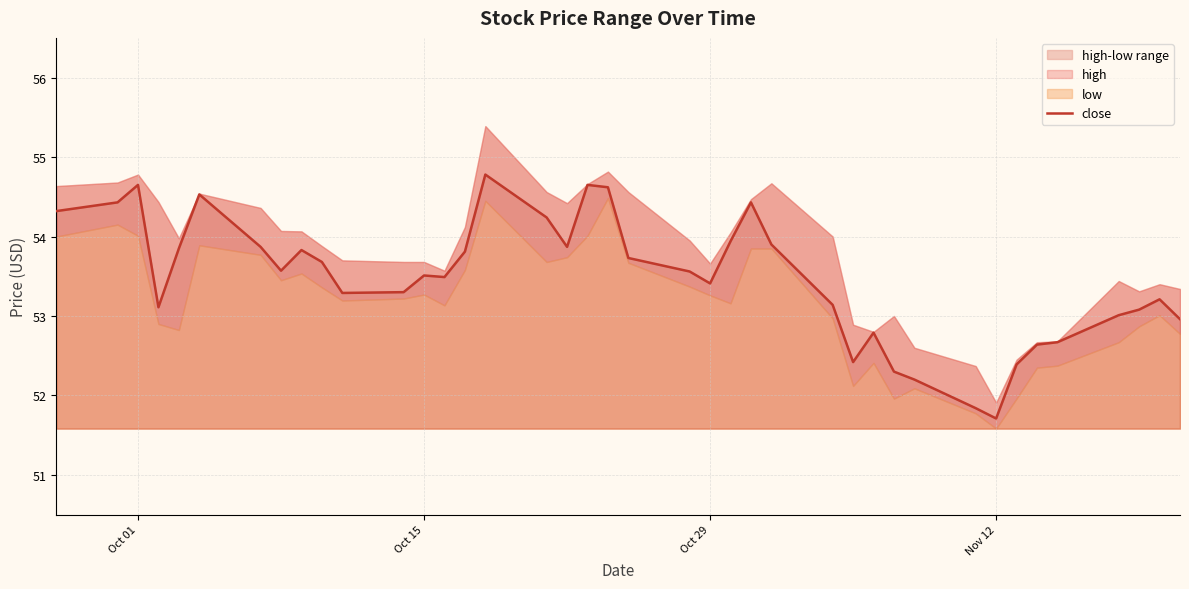

What is the difference between the maximum and minimum values?

3.1